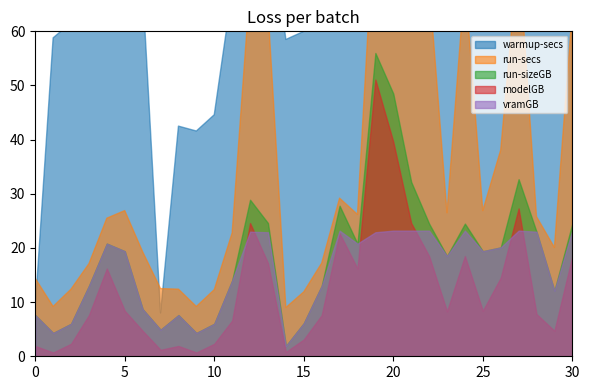

How many values in the modelGB series are below 8?

15